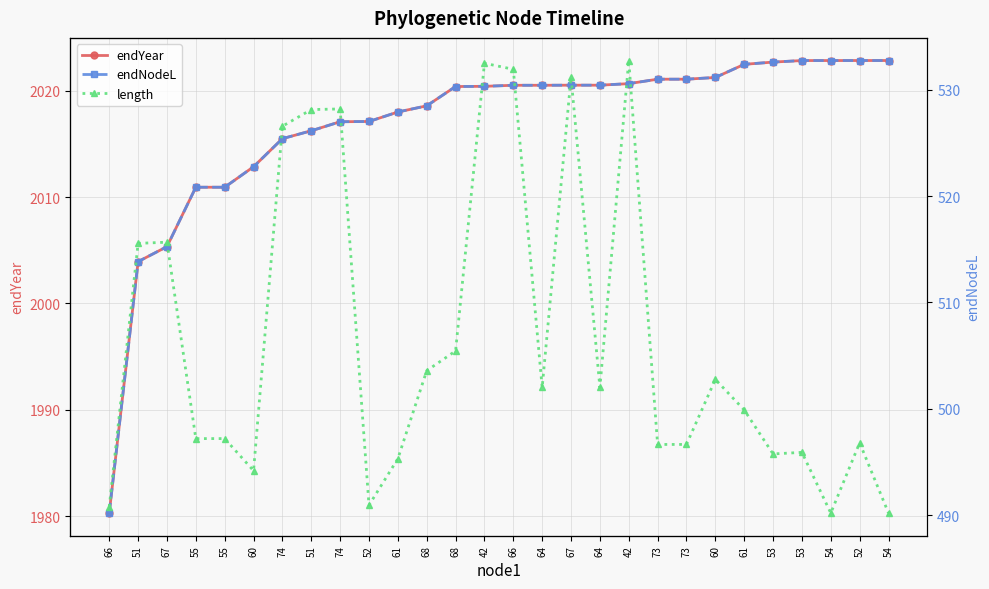

Rank the series by their maximum value, from highest to lowest.

endYear, endNodeL, length